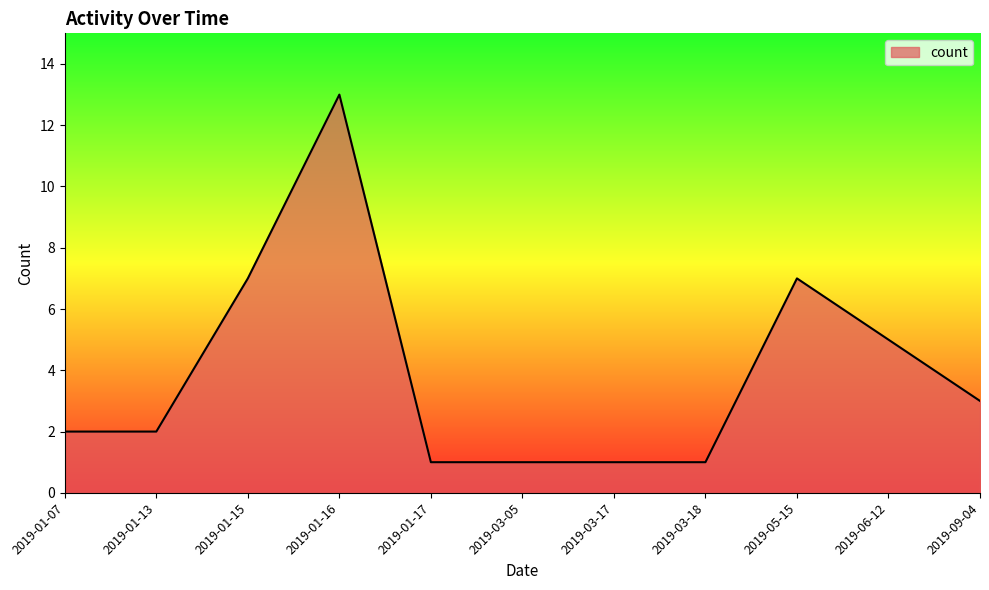

Reading right to left, list all the values displayed in this chart.

3	5	7	1	1	1	1	13	7	2	2